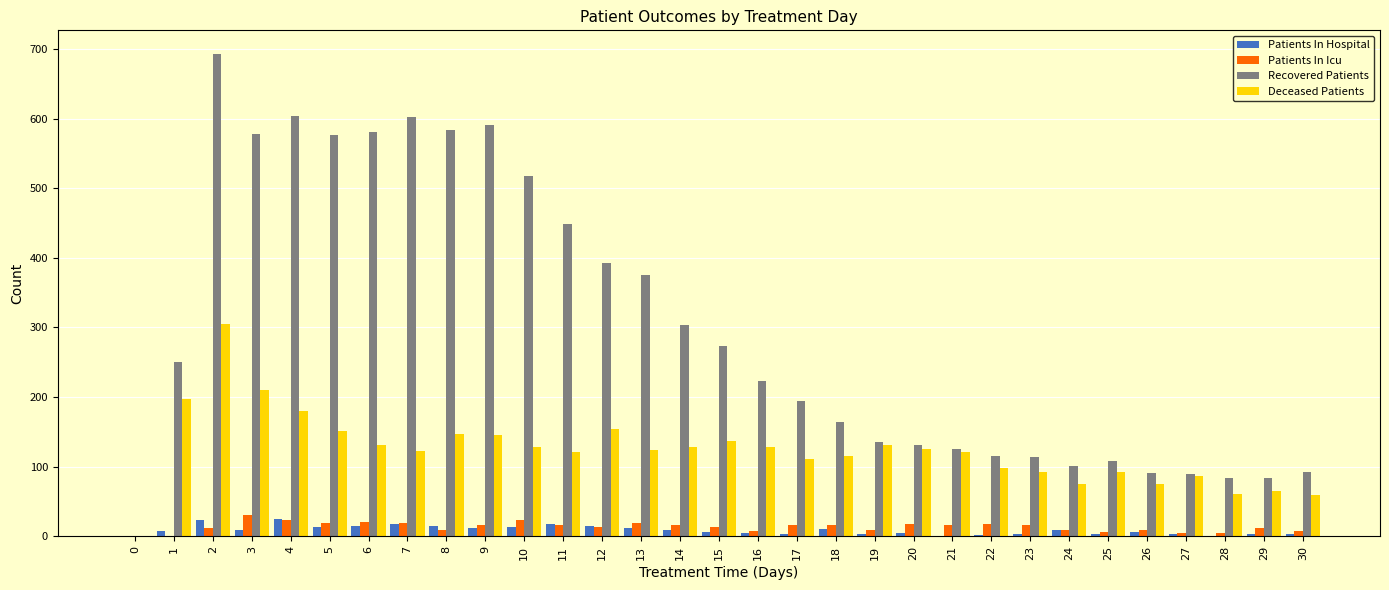

Are the bars grouped side by side (vs. stacked)?

Yes